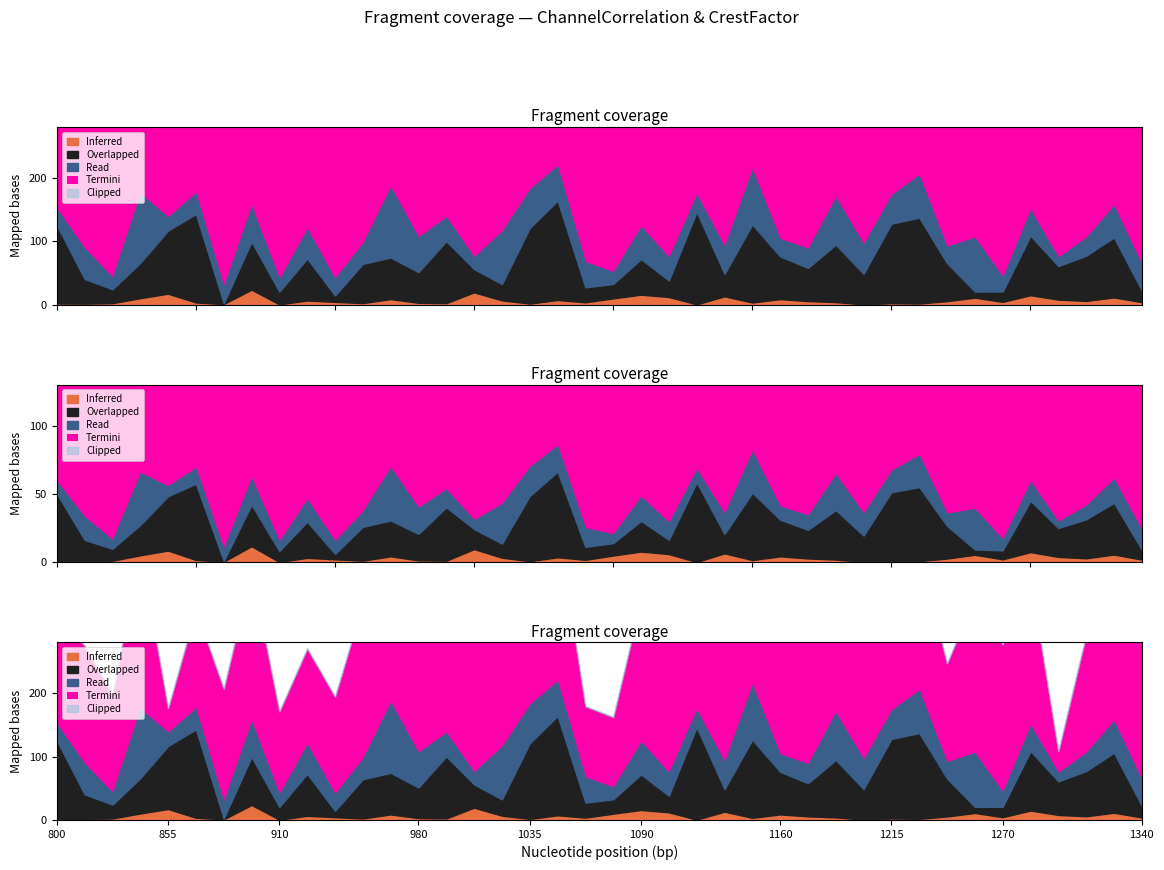

What is the smallest value displayed?

0.4